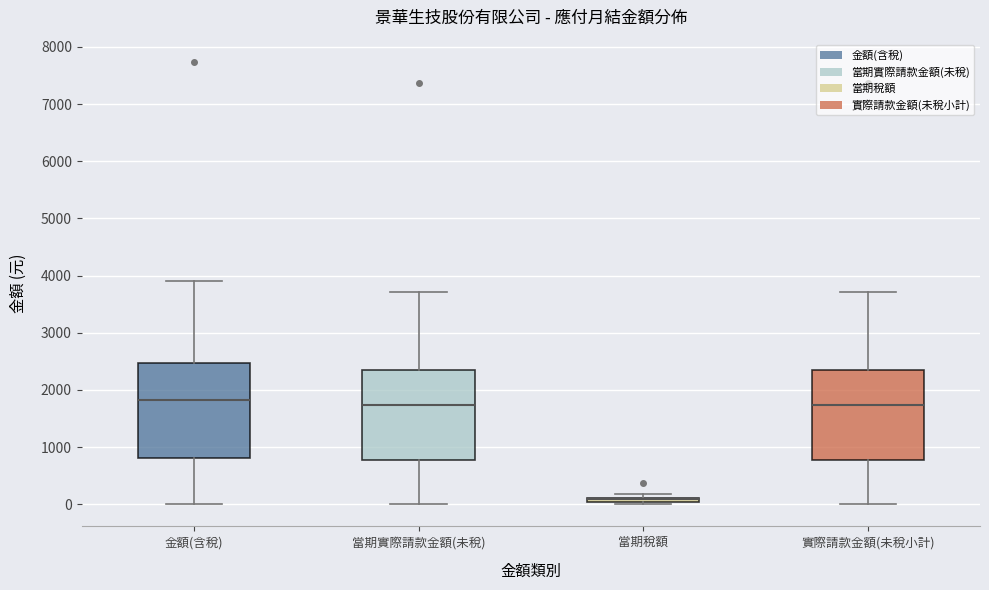

Where does the upper whisker of the box for 當期實際請款金額(未稅) end on the y-axis? The values are not printed on the chart, so give them approximately, as read against the axis.

3700